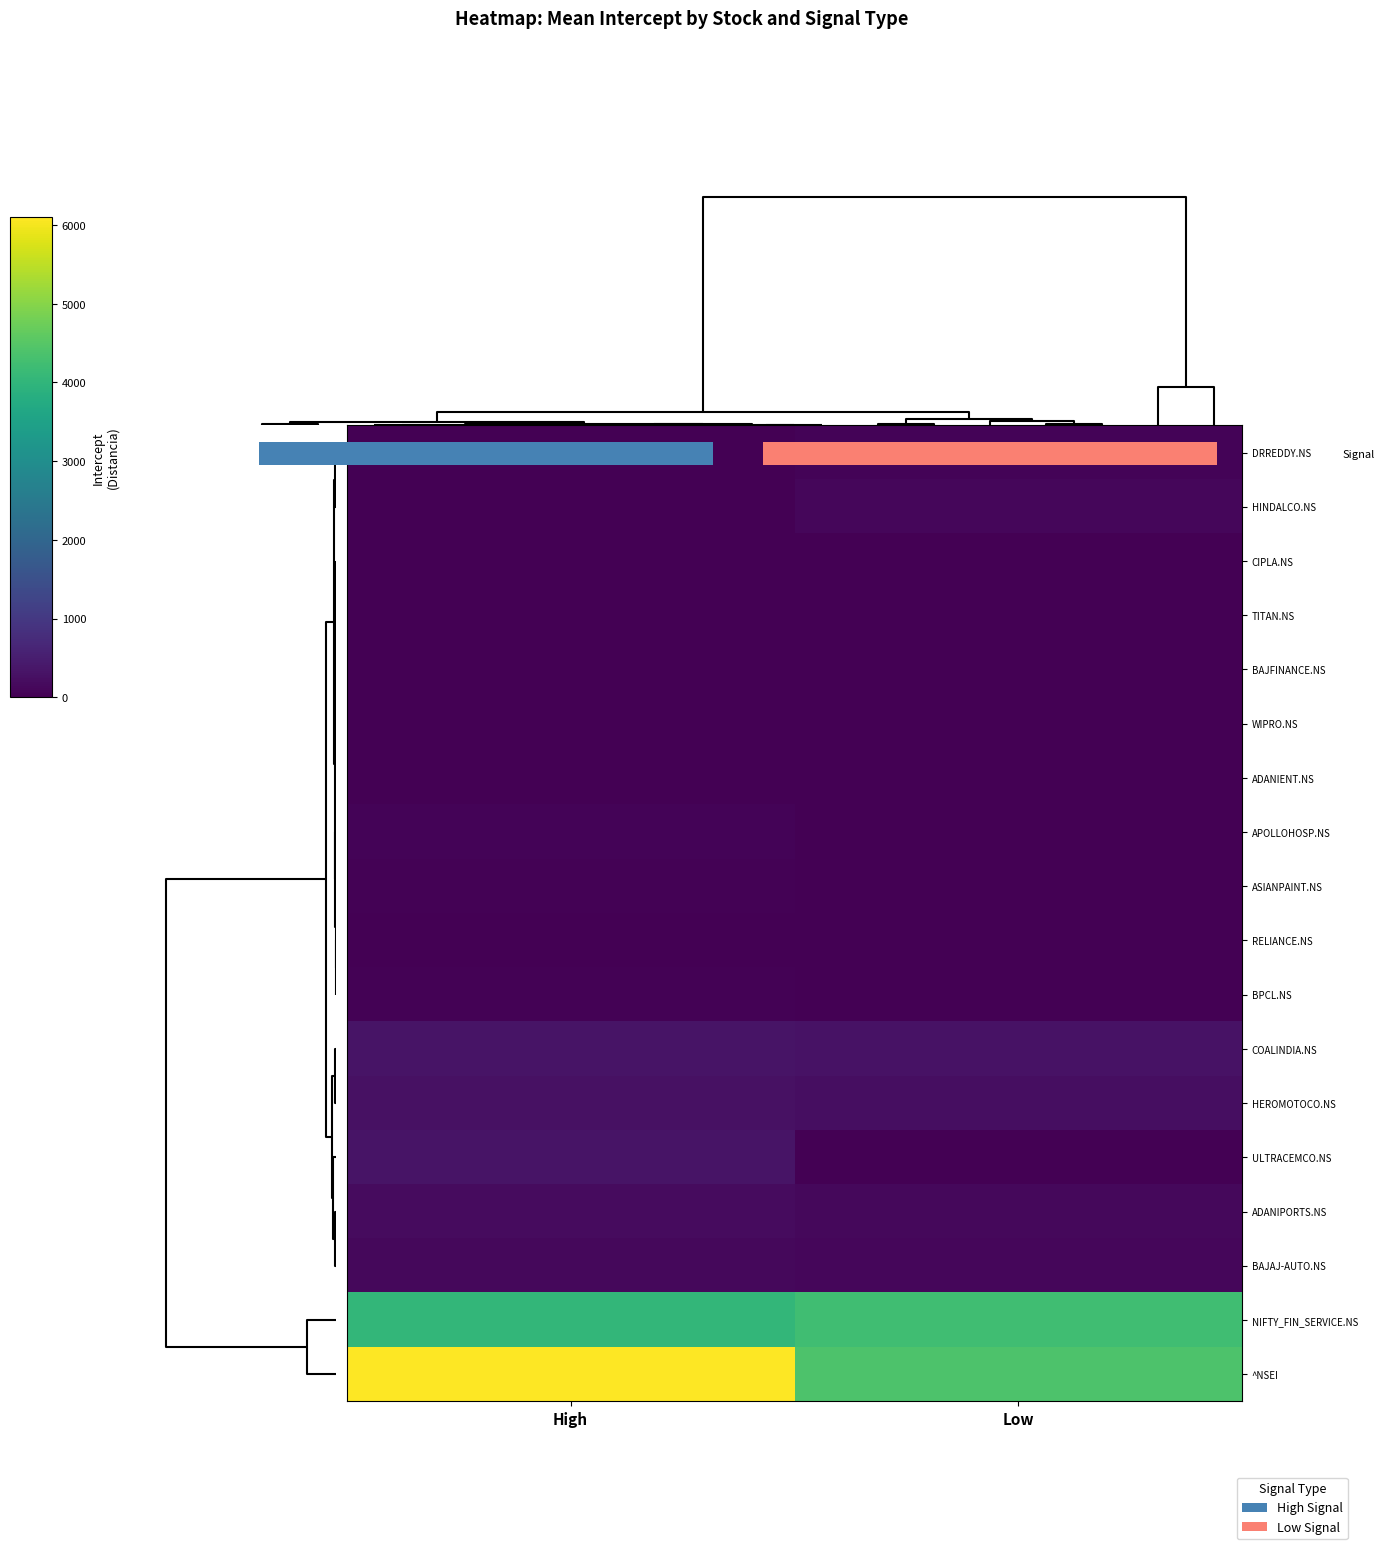

How many series are shown in this chart?

18